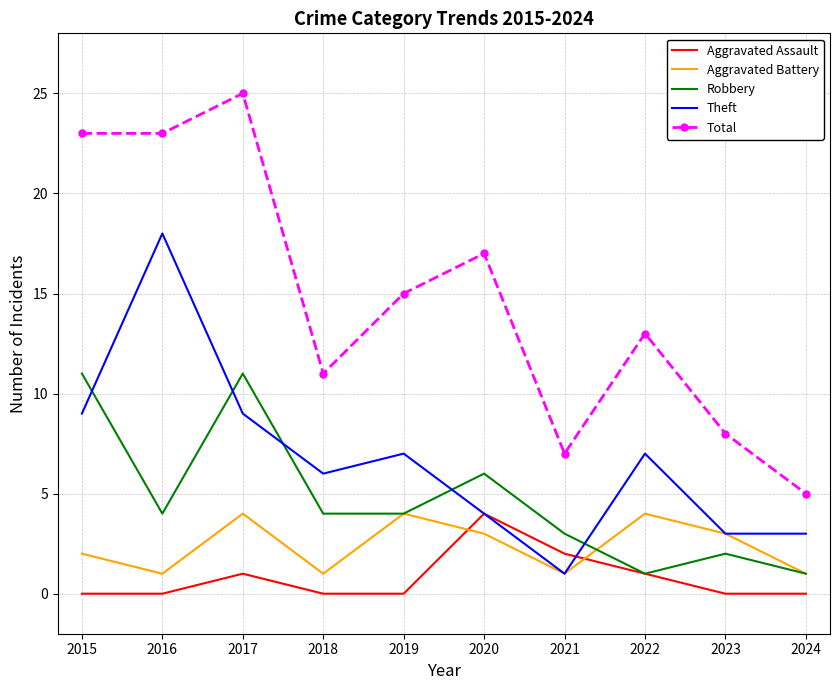

The value of Aggravated Battery at 2019 is 4. True or false?

True